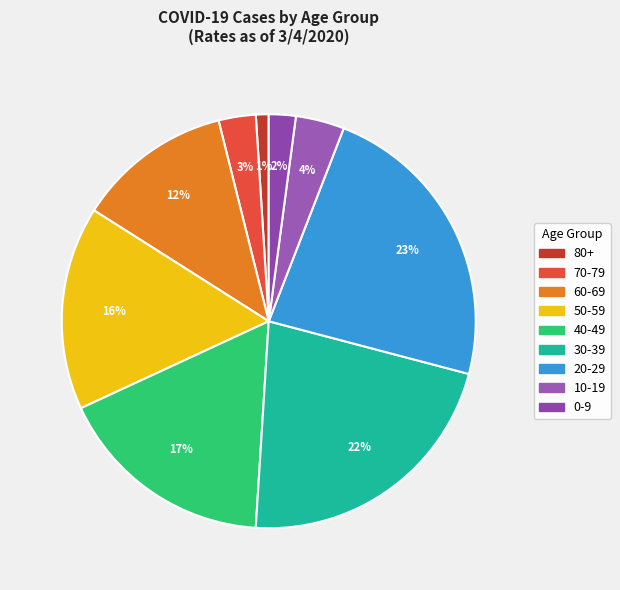

True or false: 70-79 accounts for 11% of the total.

False